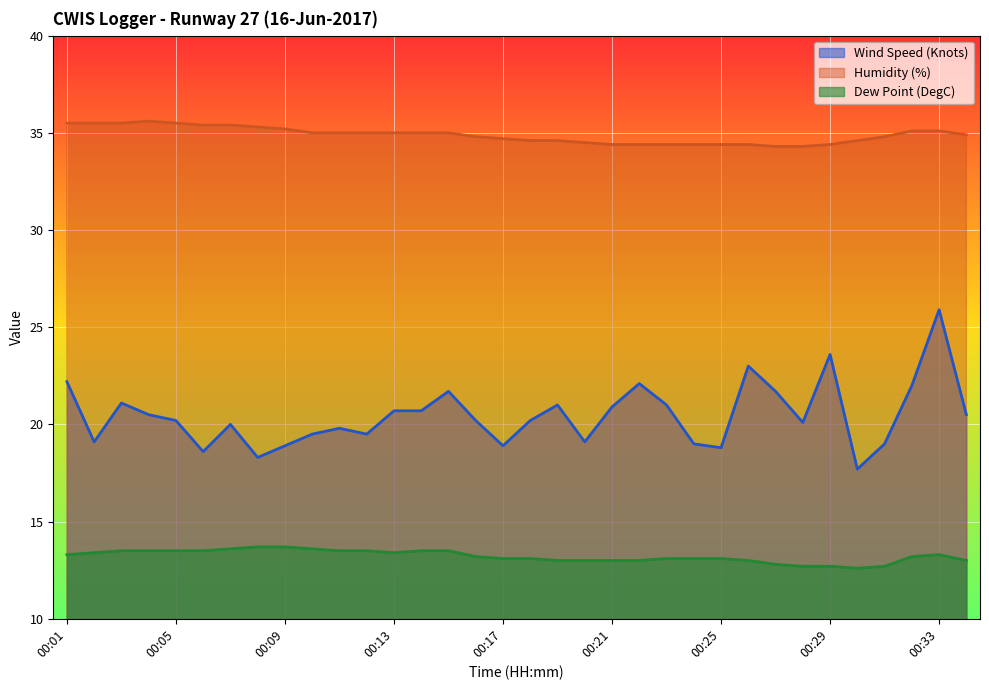

What is the sum of all Dew Point (DegC) values?

449.4